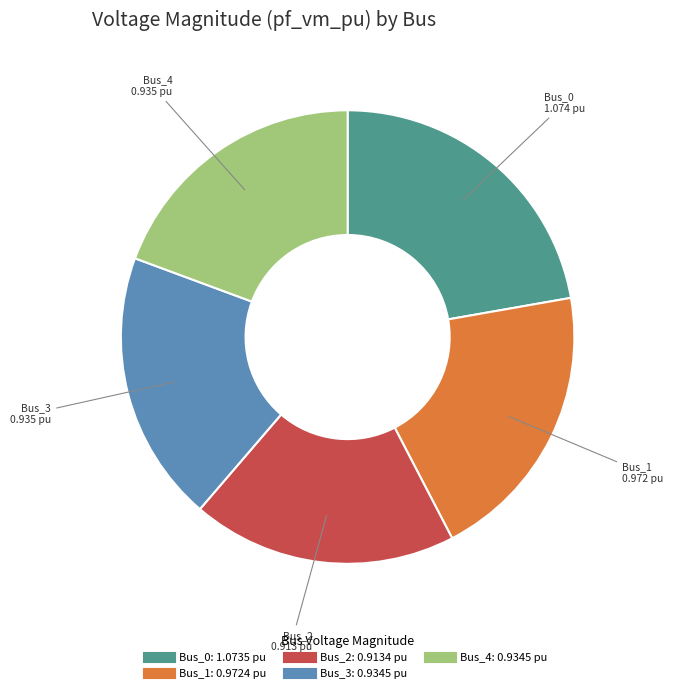

Which category has the biggest portion of the pie?

Bus_0